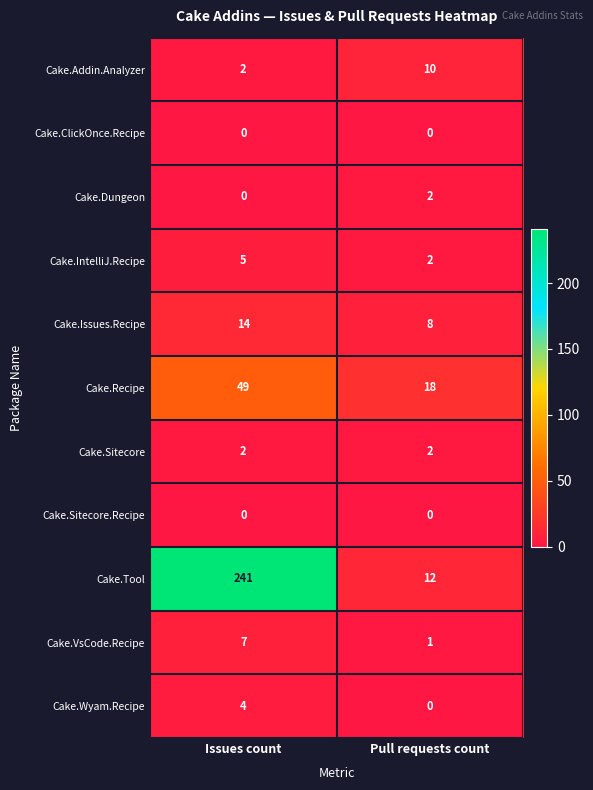

What is the sum of all Cake.Wyam.Recipe values?

4